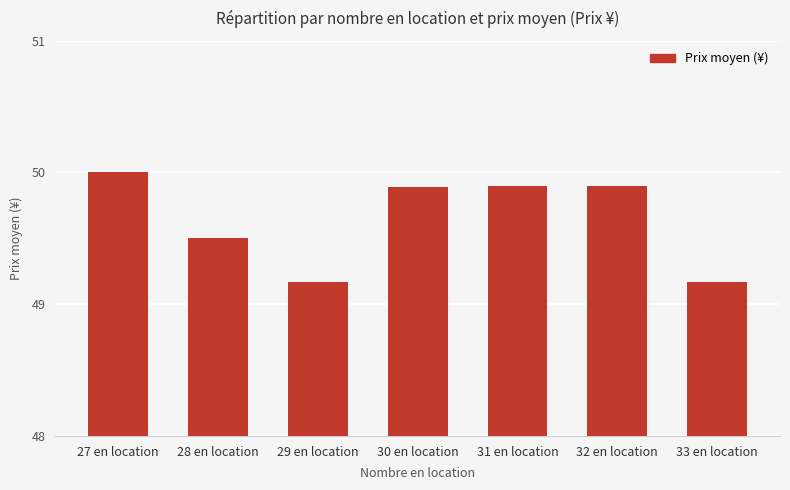

What position from the left is 27 en location?

1